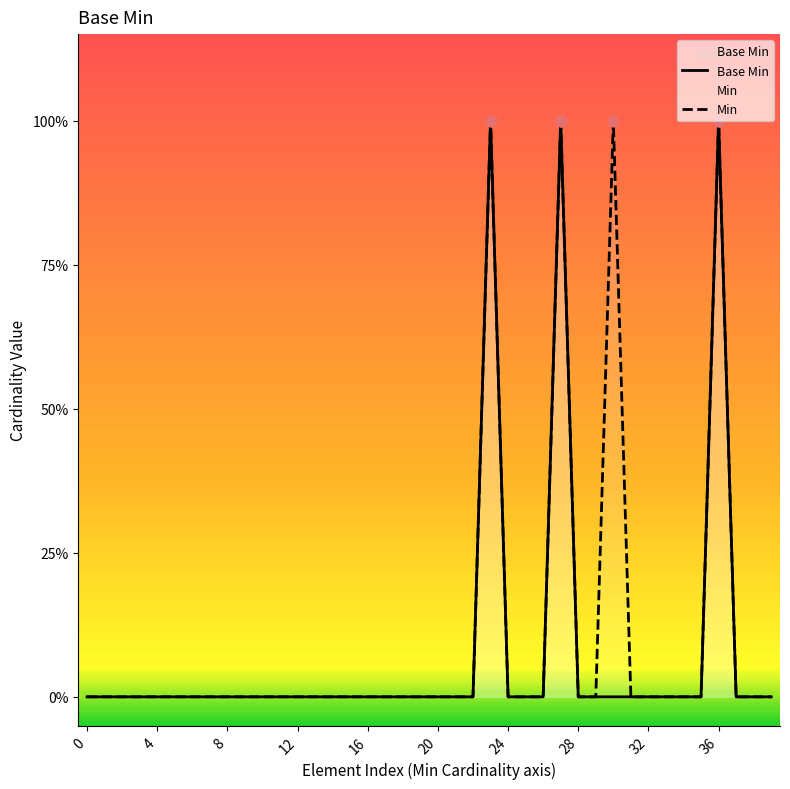

Which series contains the highest Y value?

Base Min